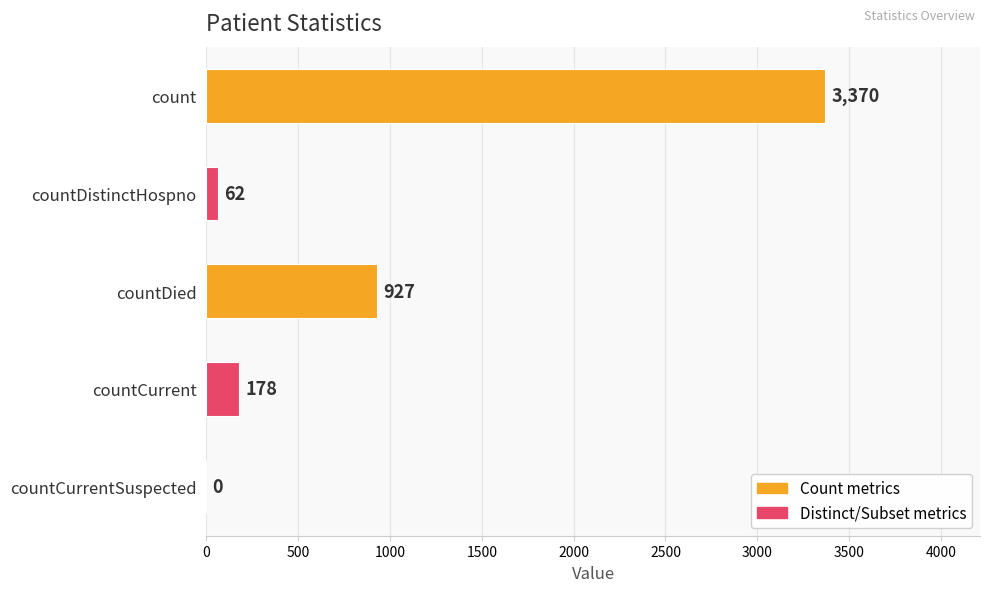

Are the bars horizontal?

Yes